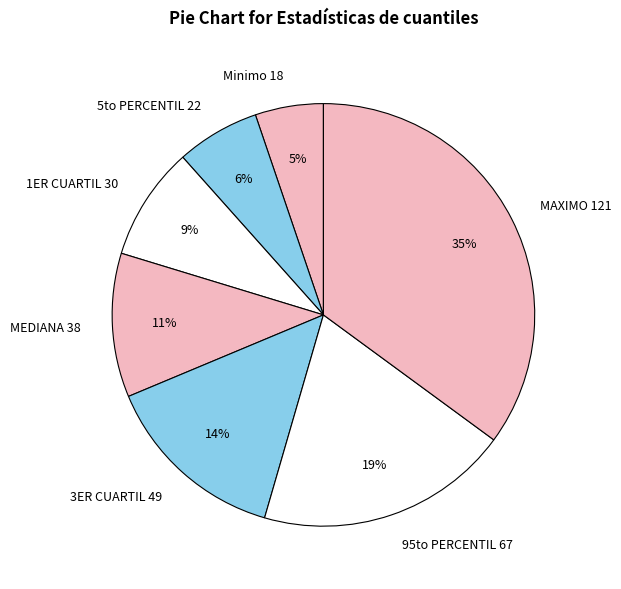

The Minimo slice represents 13% of the pie. True or false?

False